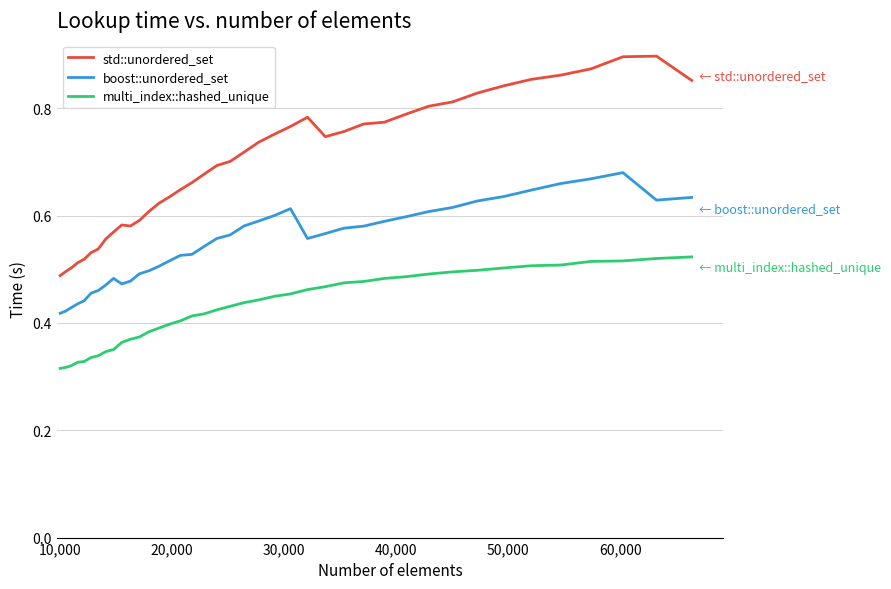

Which series has the largest range (max minus min)?

std::unordered_set